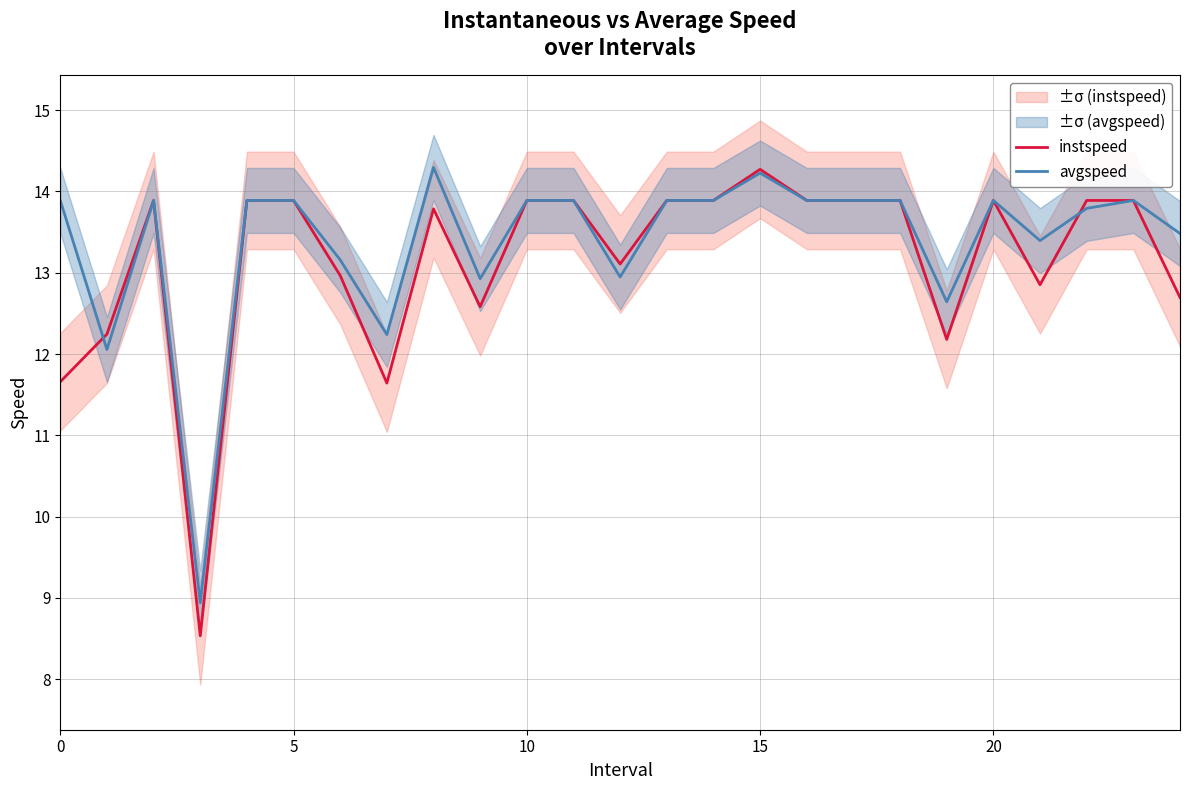

At which label does avgspeed reach its peak?

8